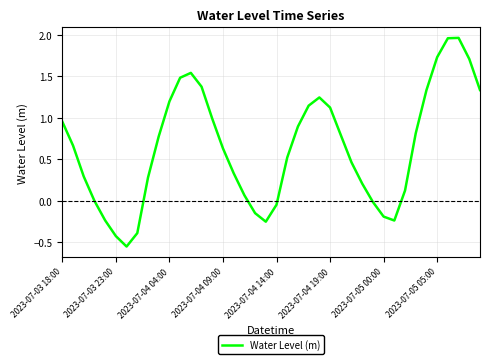

True or false: the data has more than 0 interior local peaks.

True